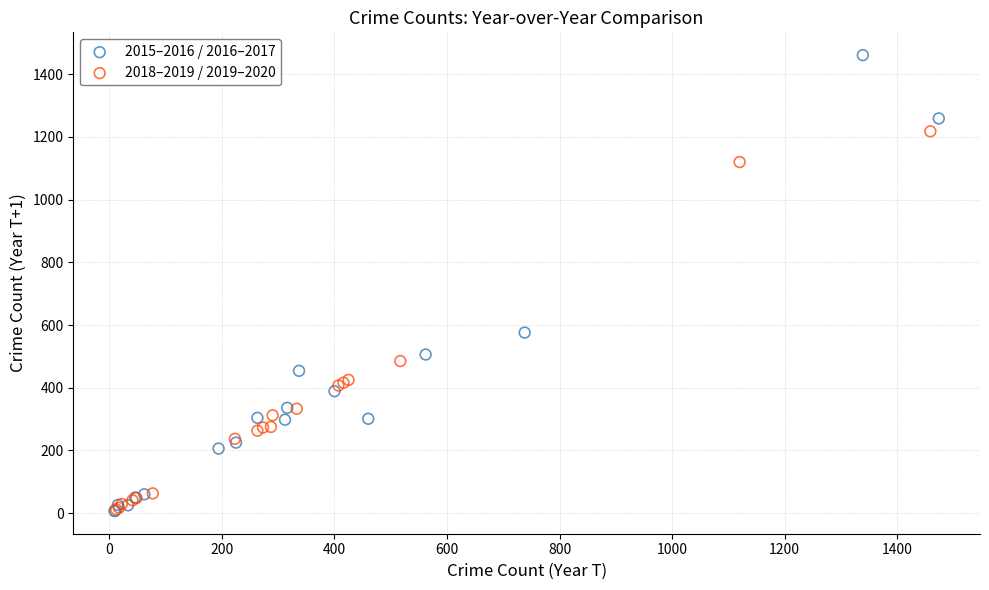

Which series has the widest spread of Y values?

2015–2016 / 2016–2017